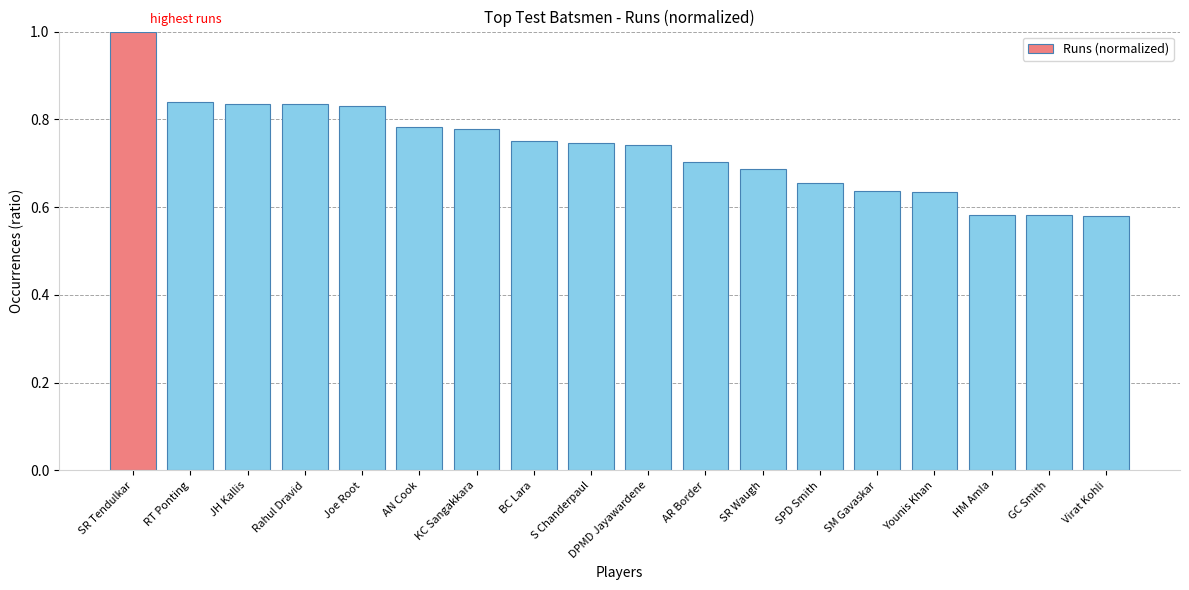

What is the maximum value shown in the chart?

1.0